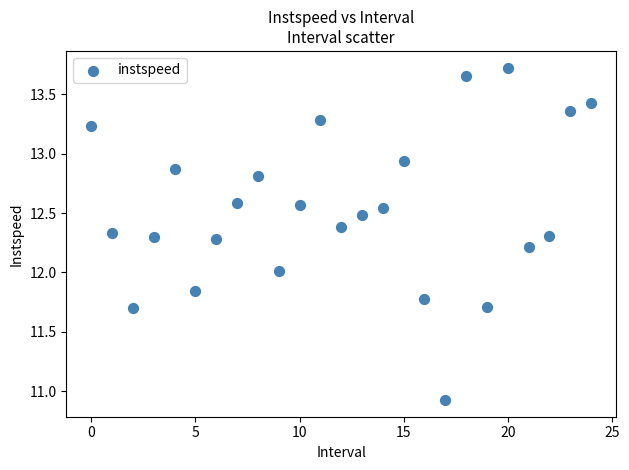

What is the range of Y values (max minus min)?

2.8